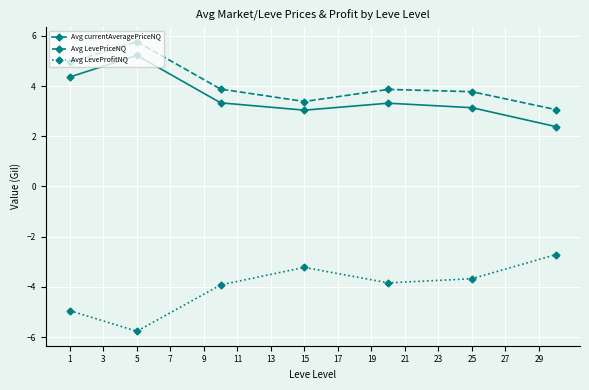

At how many categories does at least one series exceed 0?

7